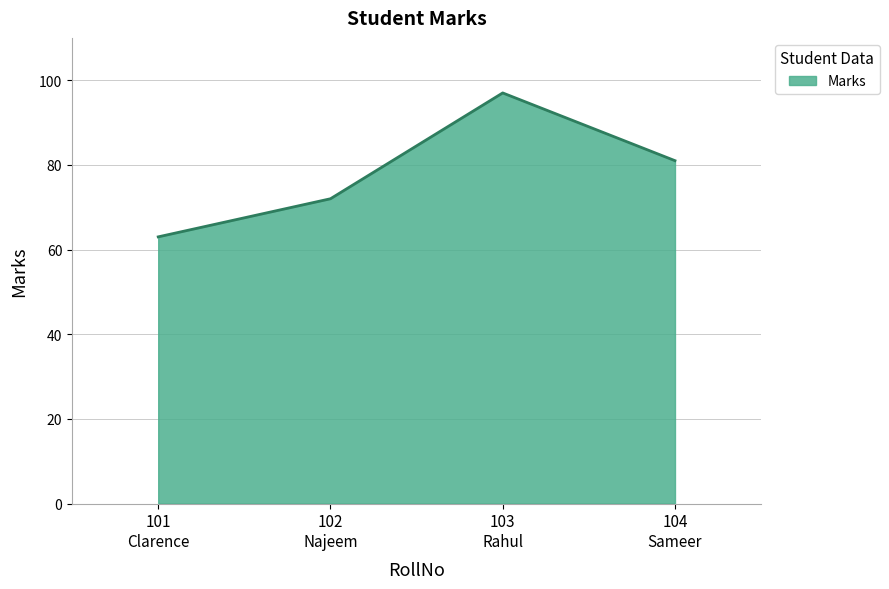

What is the difference between the maximum and second lowest values?

25